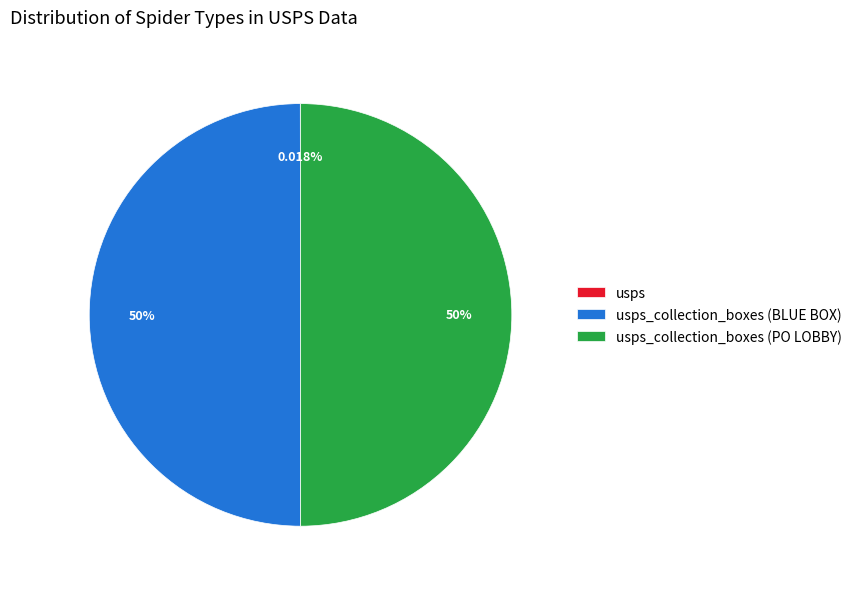

Does any single category account for the majority?

No